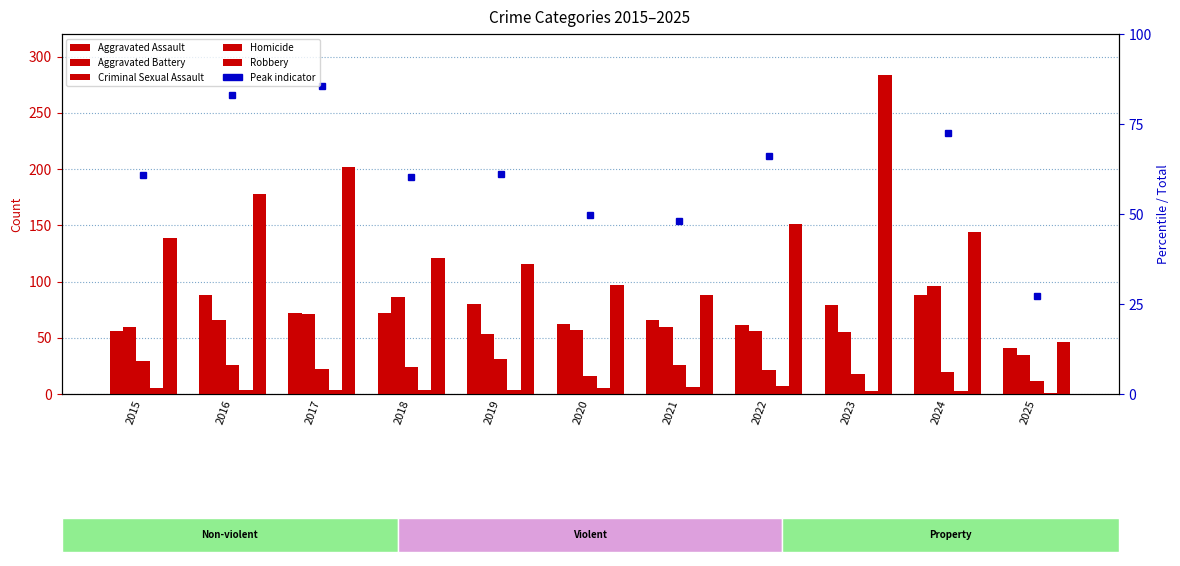

Where does the Homicide series first go above 4?

2015